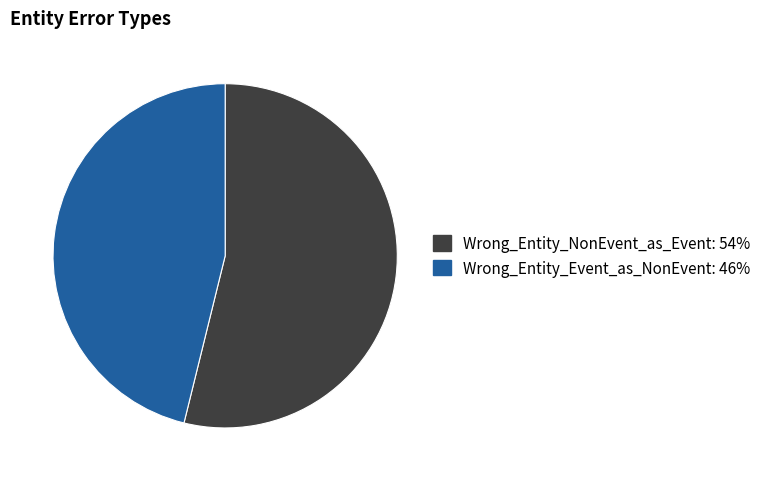

Is there any slice that represents more than half of the pie?

Yes